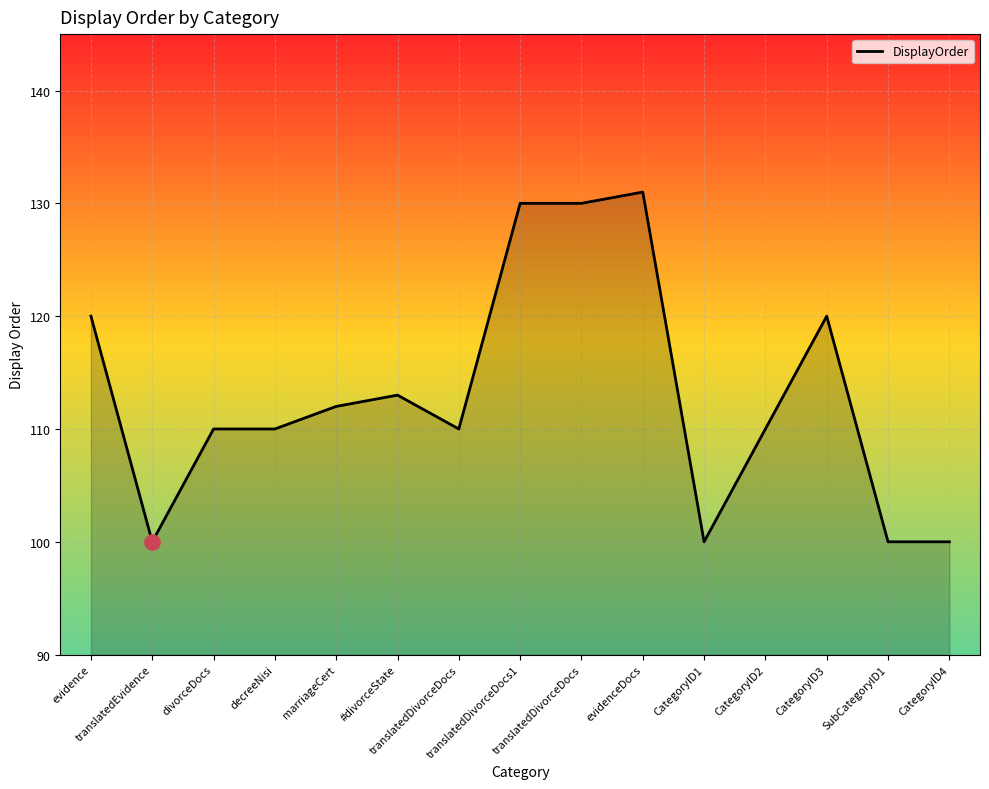

Does the chart have visible grid lines?

Yes